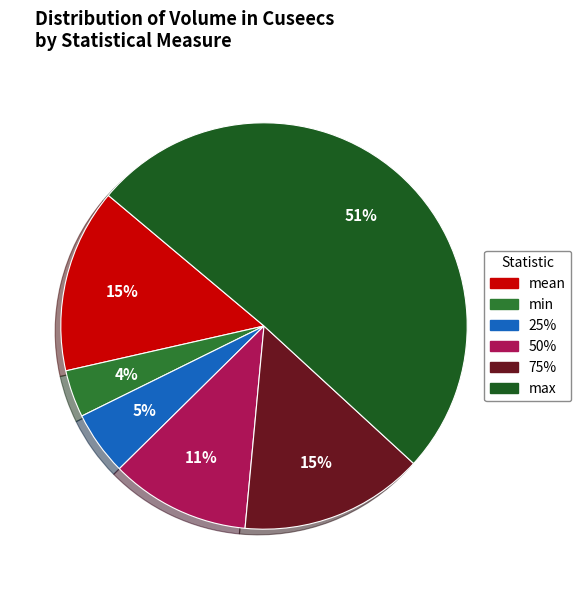

Which category accounts for the majority?

max